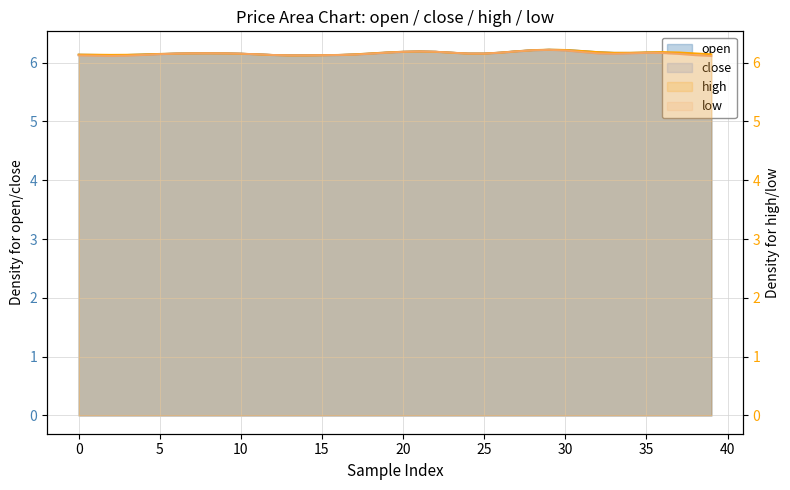

At which category does high reach its first local valley?

5